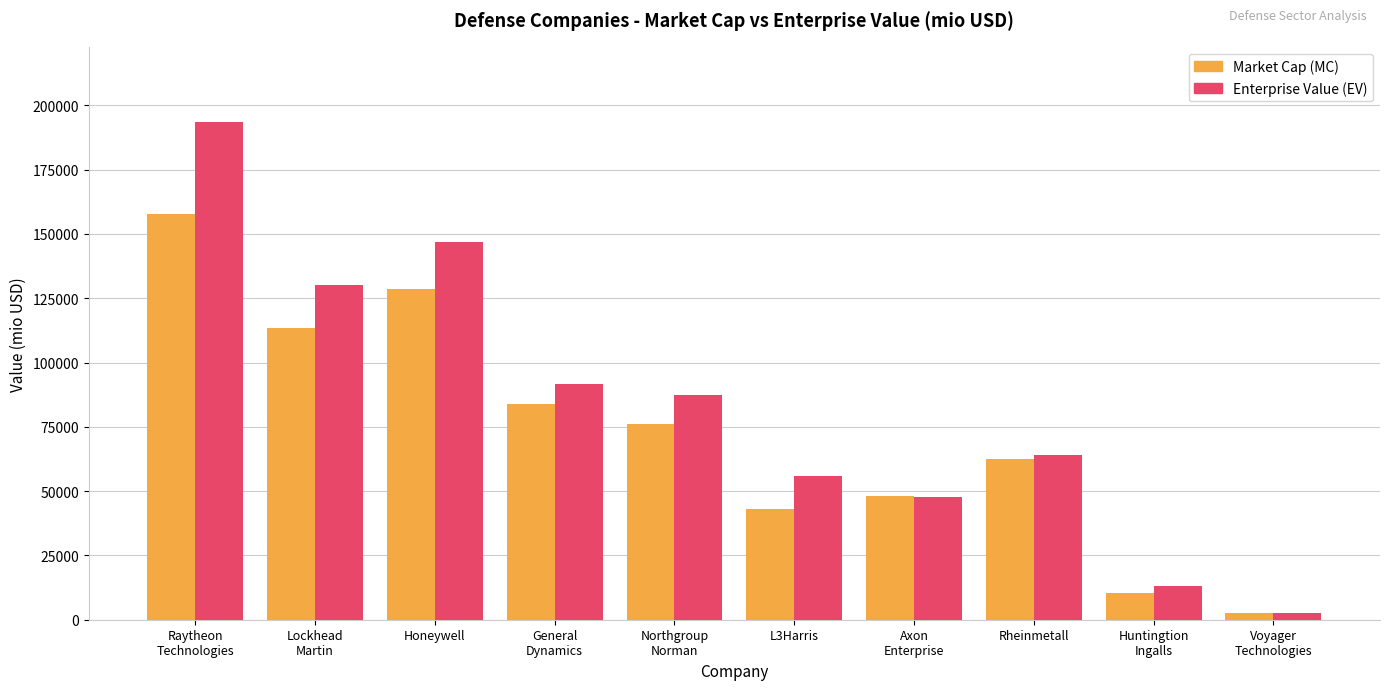

What position from the left is Huntingtion
Ingalls?

9